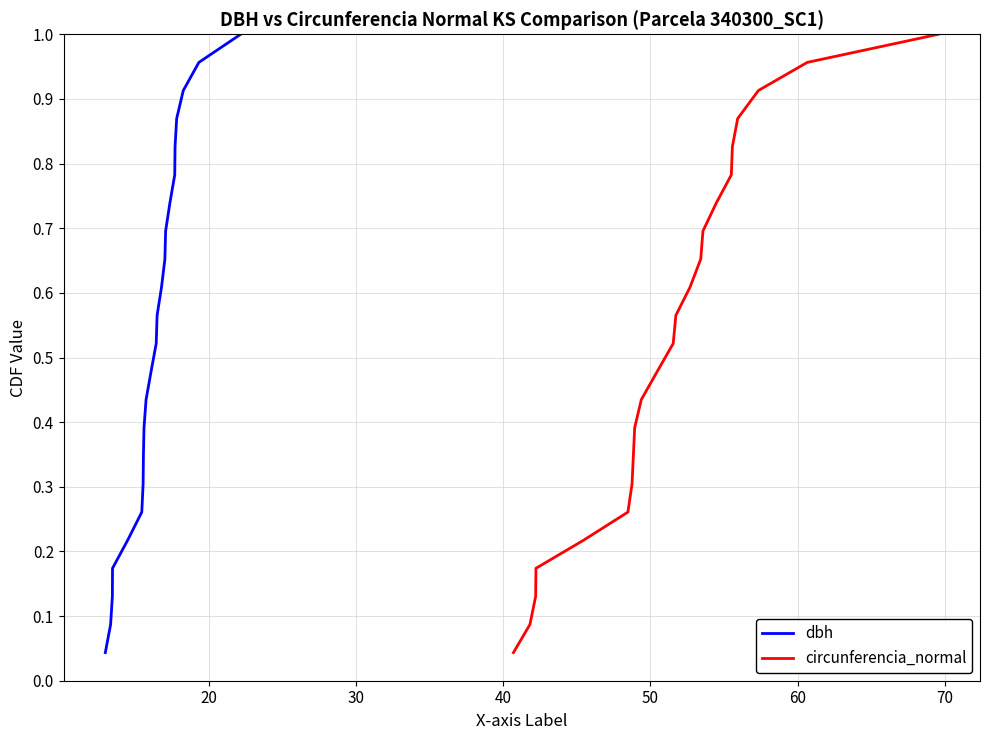

True or false: dbh and circunferencia_normal cross at least once.

False